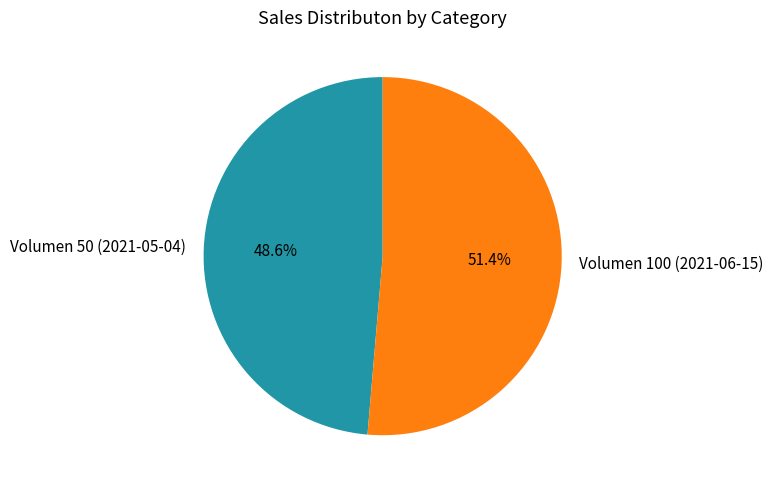

What is the ratio of the value at Volumen 50 (2021-05-04) to the value at Volumen 100 (2021-06-15)?

0.9